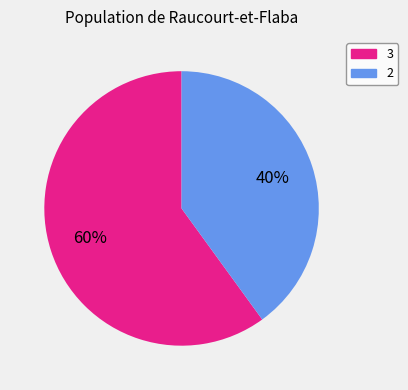

Which slice is the smallest?

2